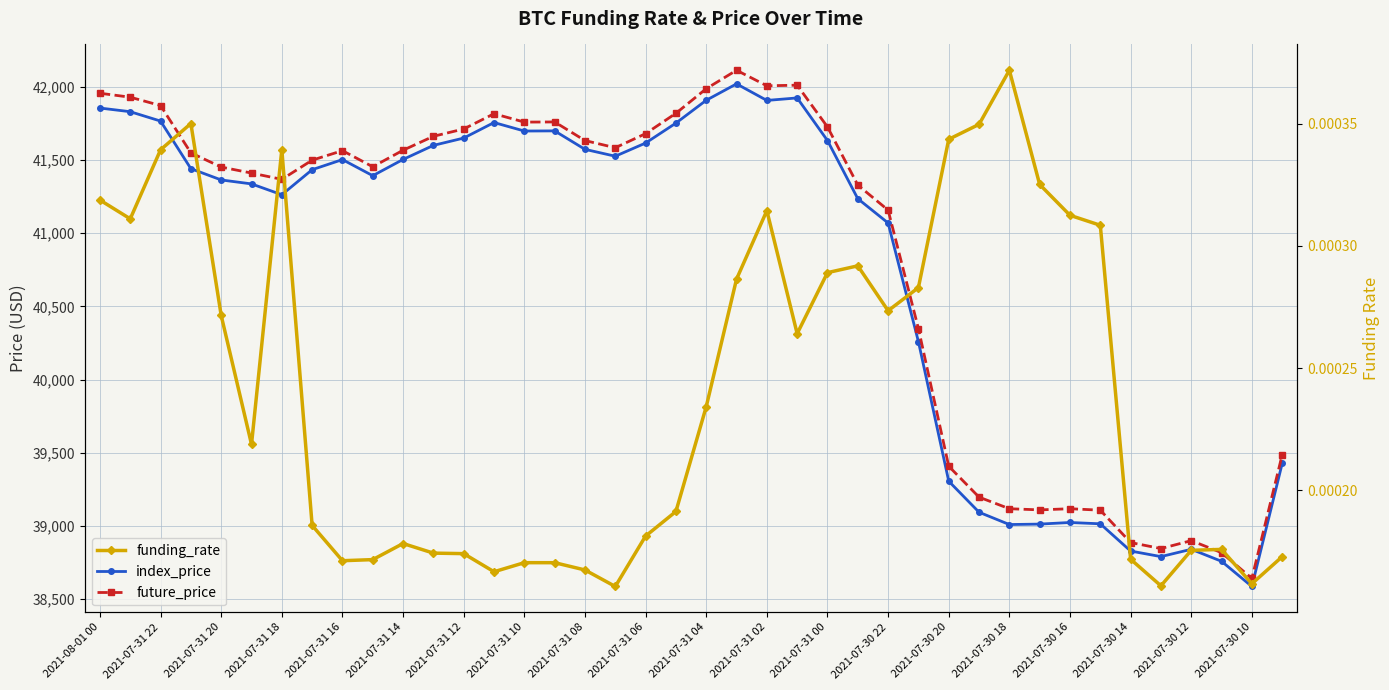

True or false: future_price and index_price cross at least once.

False